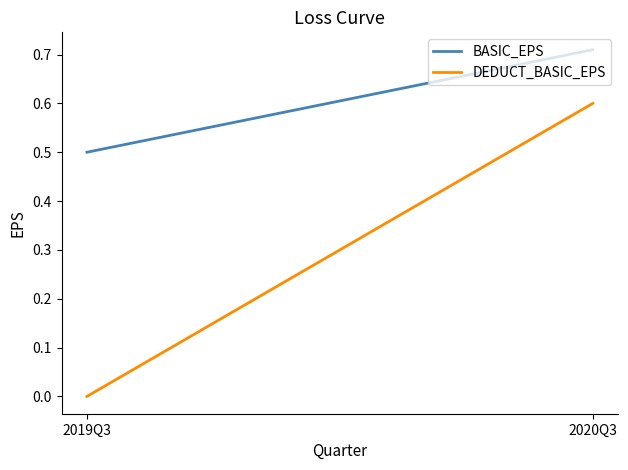

At which category does the chart reach its peak across all series?

2020Q3